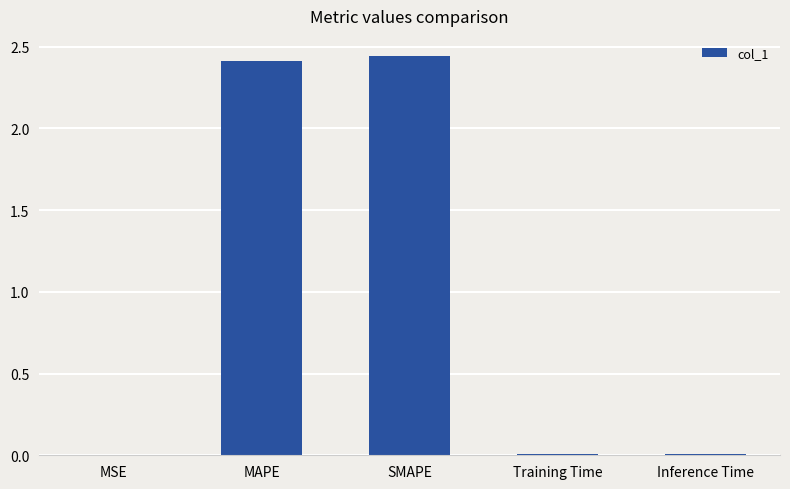

What is the sum of all values?

4.9